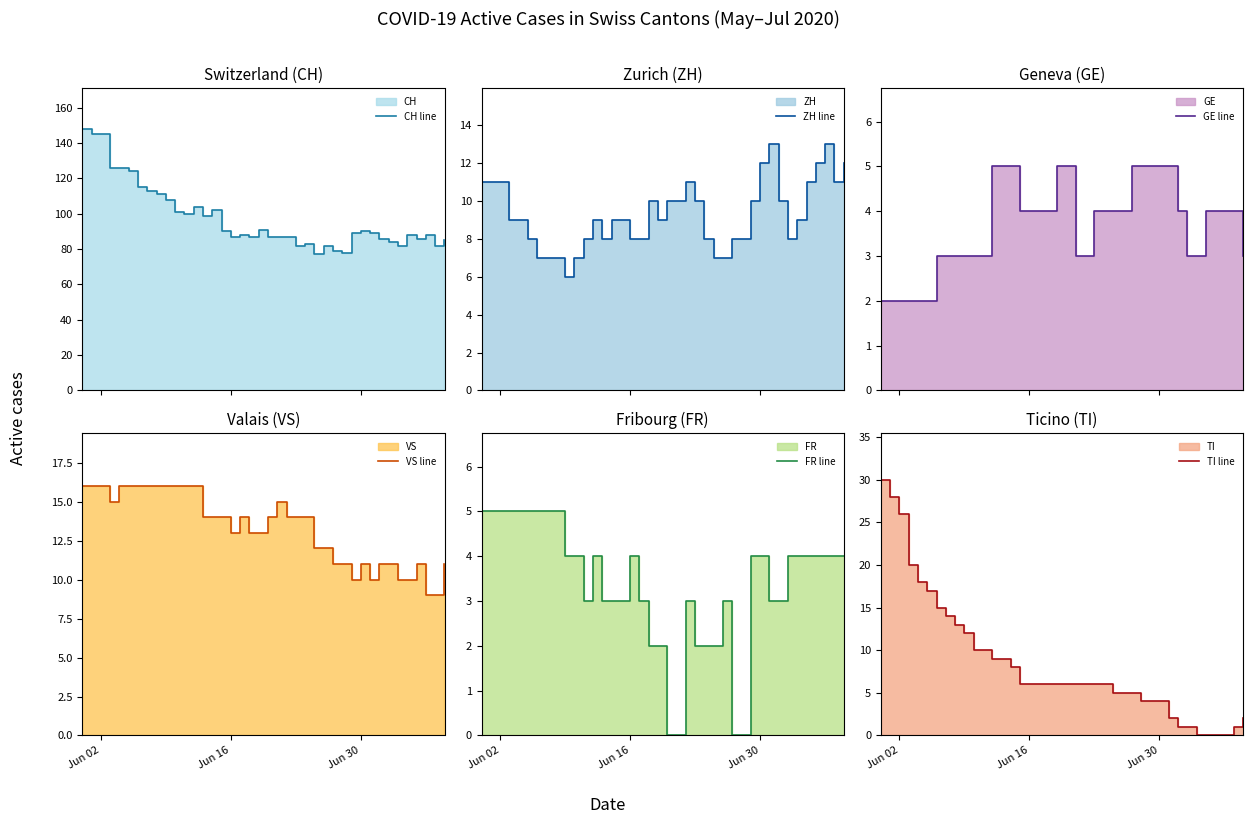

How many data points in VS line are less than 14?

18